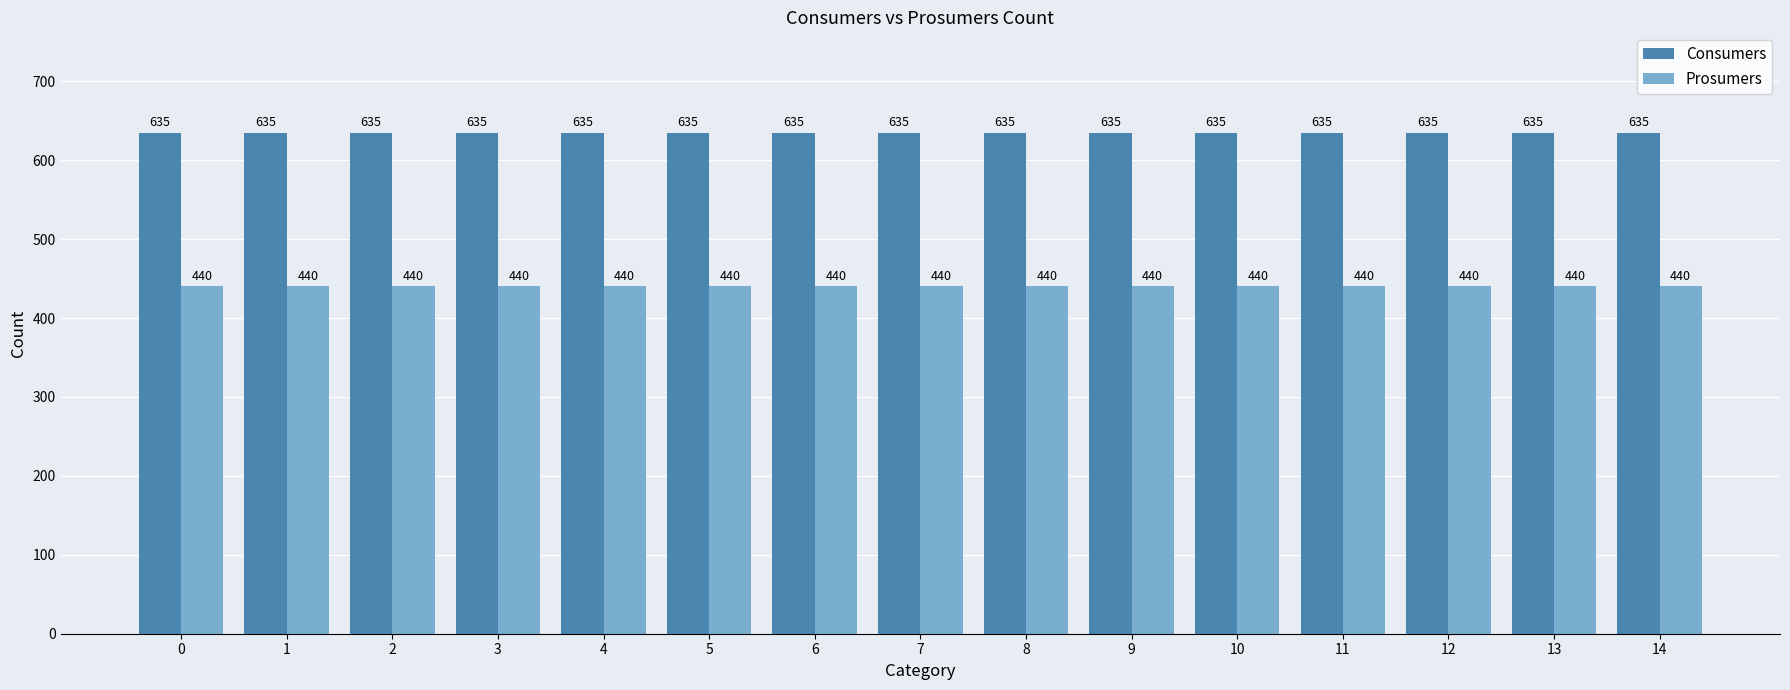

The Prosumers series shows 440 at 11. True or false?

True